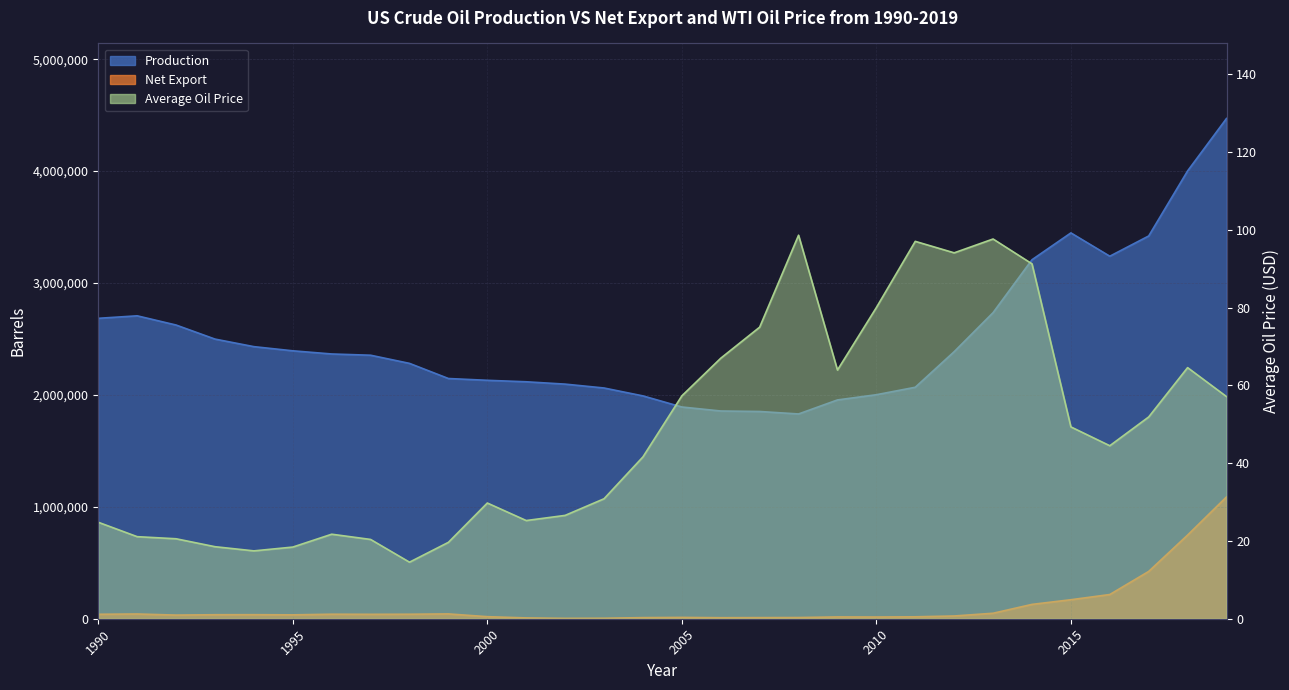

The value of Average Oil Price at 2001 is 40.5. True or false?

False